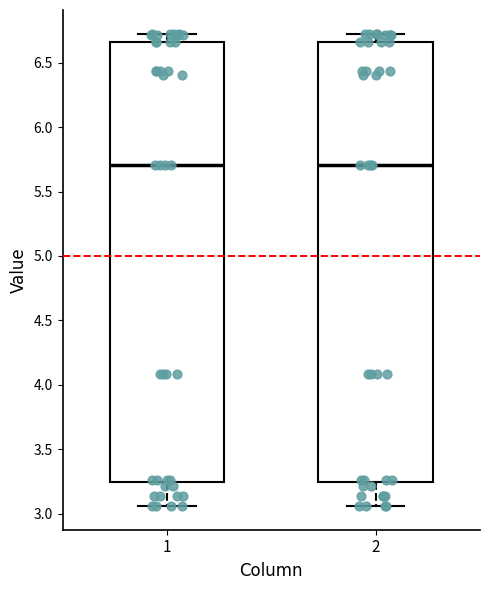

Where does the upper whisker of the box at x = 2 end on the y-axis? The values are not printed on the chart, so give them approximately, as read against the axis.

6.75